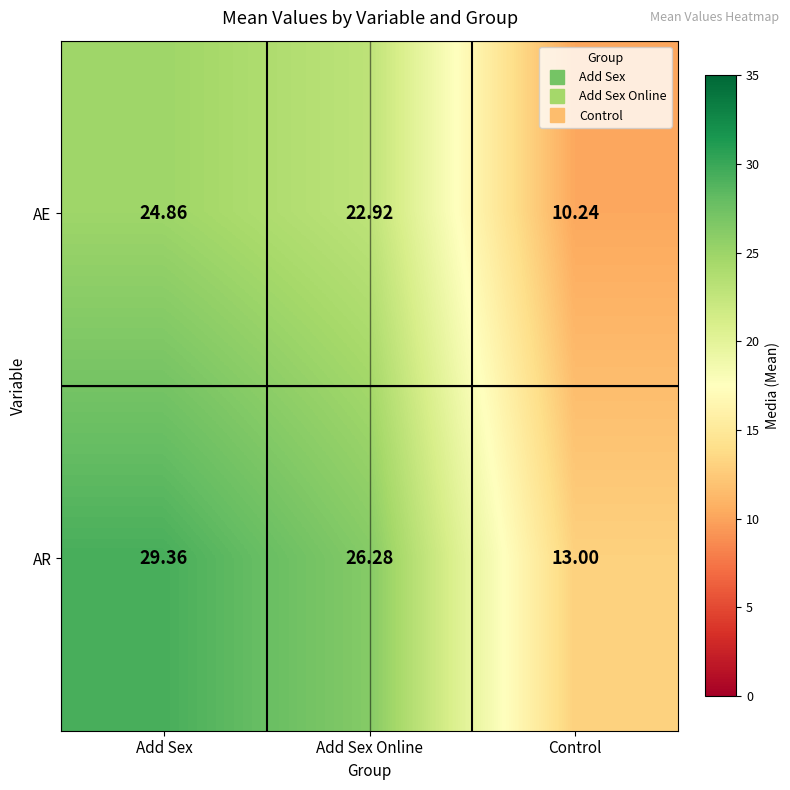

Rank the series by their average value, from highest to lowest.

AR, AE